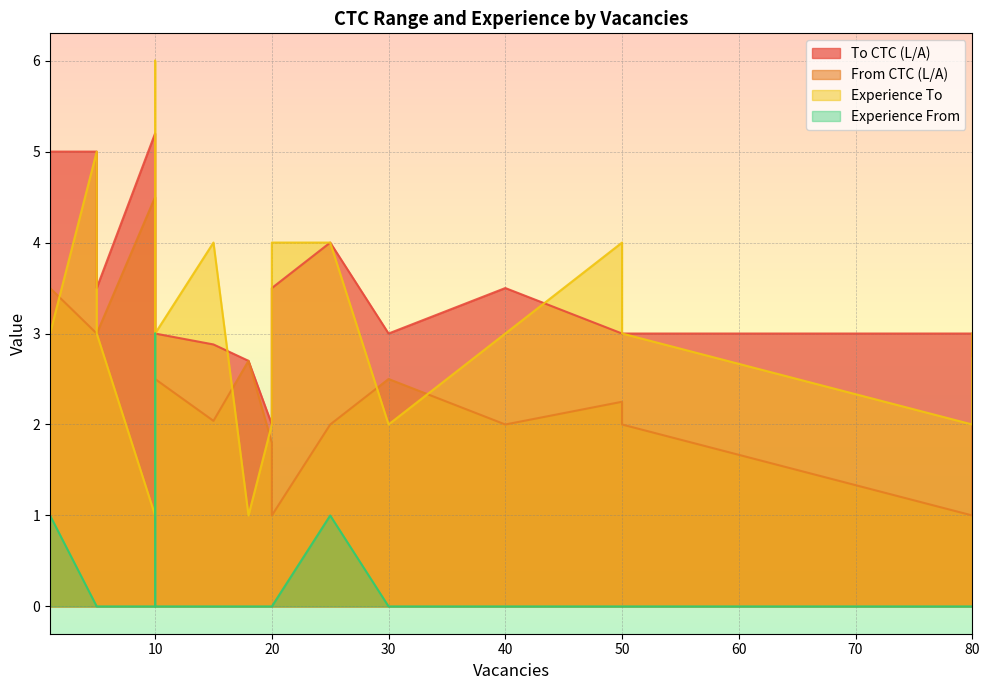

How many lines are shown in the chart?

4